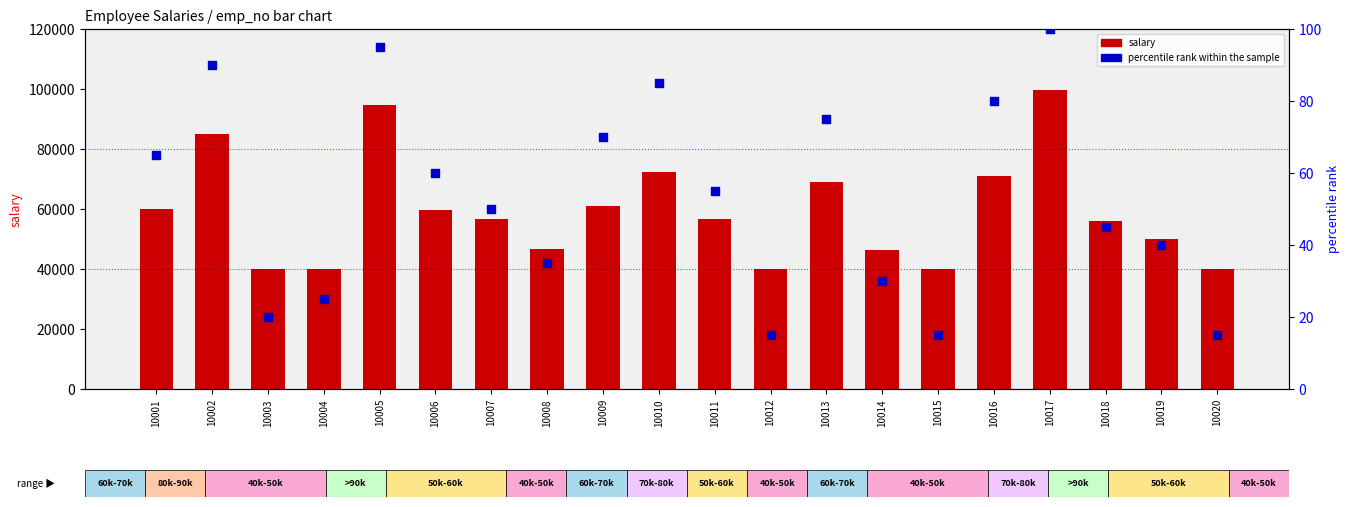

What are all the series names shown in the legend?

salary, percentile rank within the sample